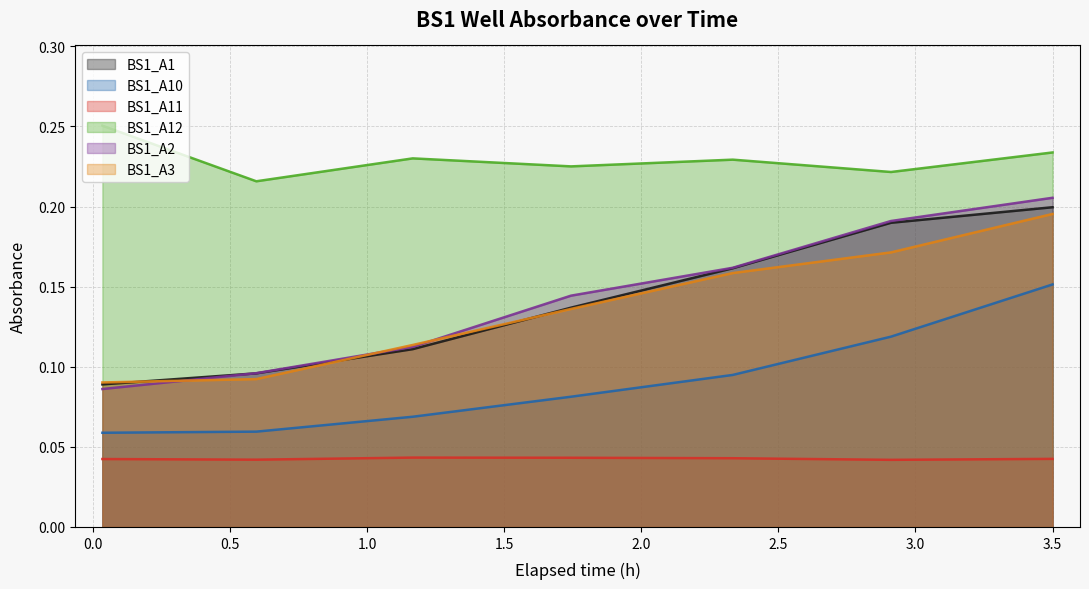

At how many categories does at least one series exceed 0?

7